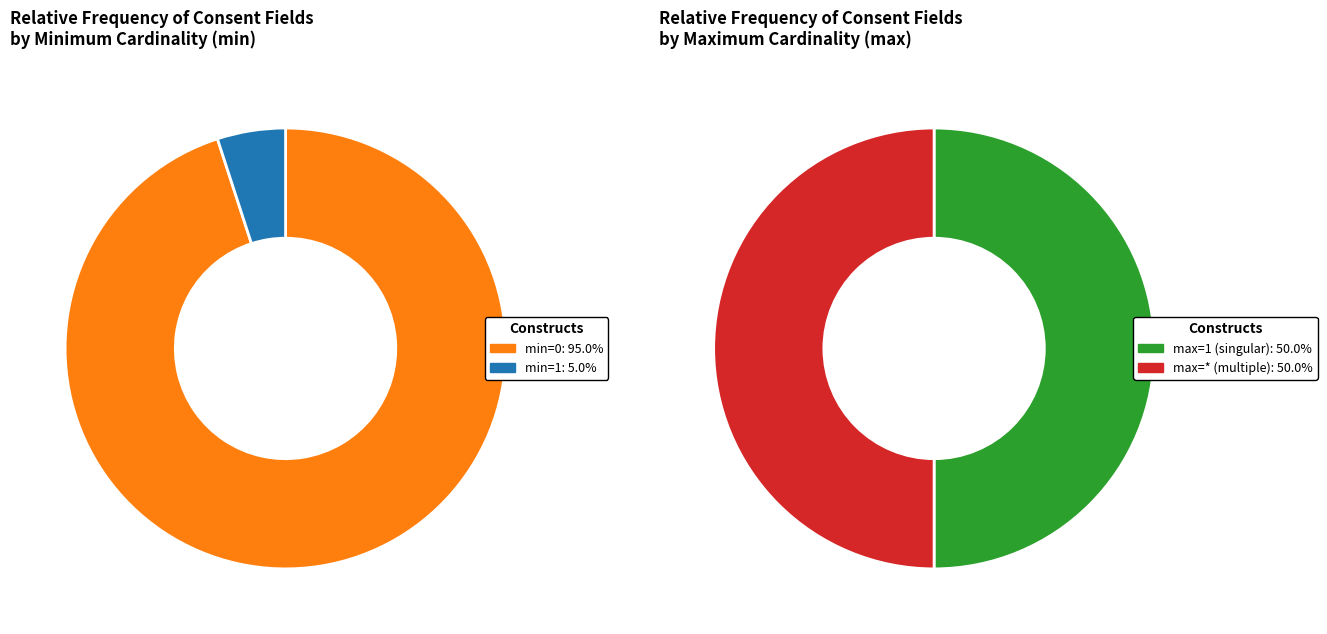

Does any single category account for the majority?

No